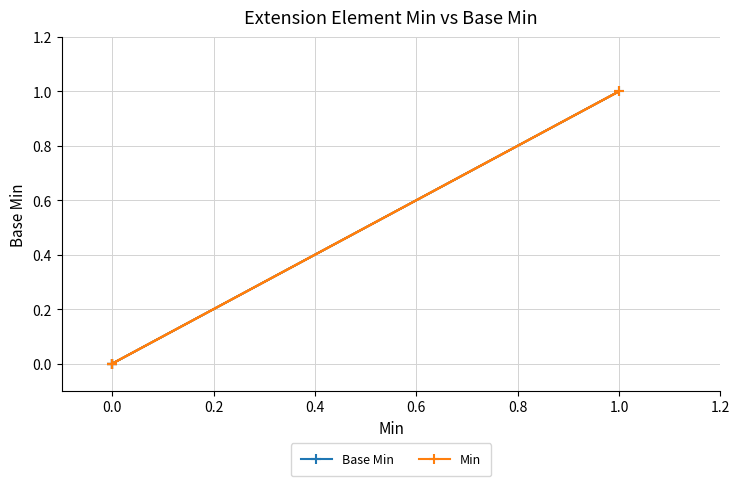

How many categories are shown in the chart?

5